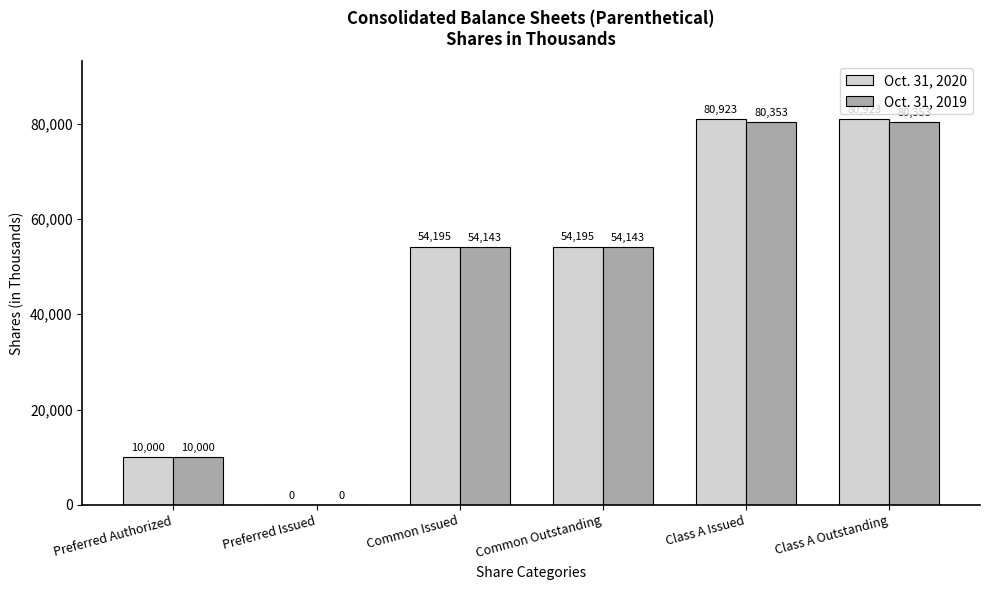

How many Oct. 31, 2020 values are between 10000 and 80923?

5